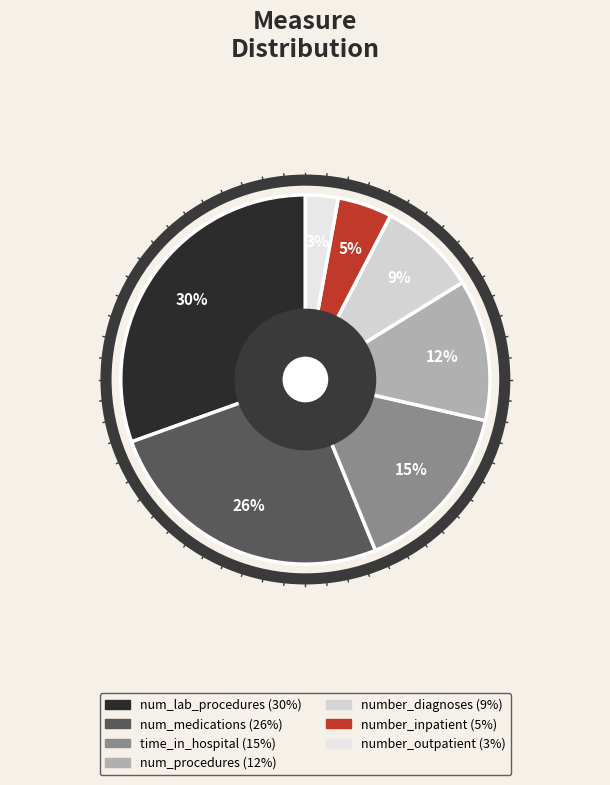

Rank the categories by value from lowest to highest.

number_outpatient, number_inpatient, number_diagnoses, num_procedures, time_in_hospital, num_medications, num_lab_procedures